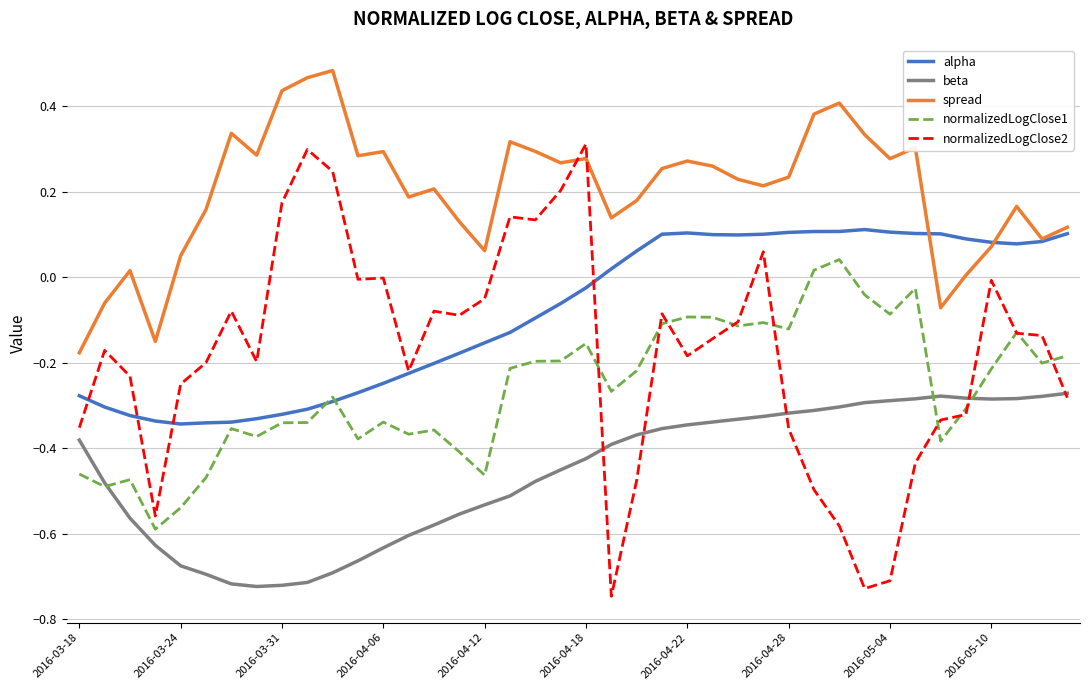

True or false: normalizedLogClose1 and spread cross at least once.

False